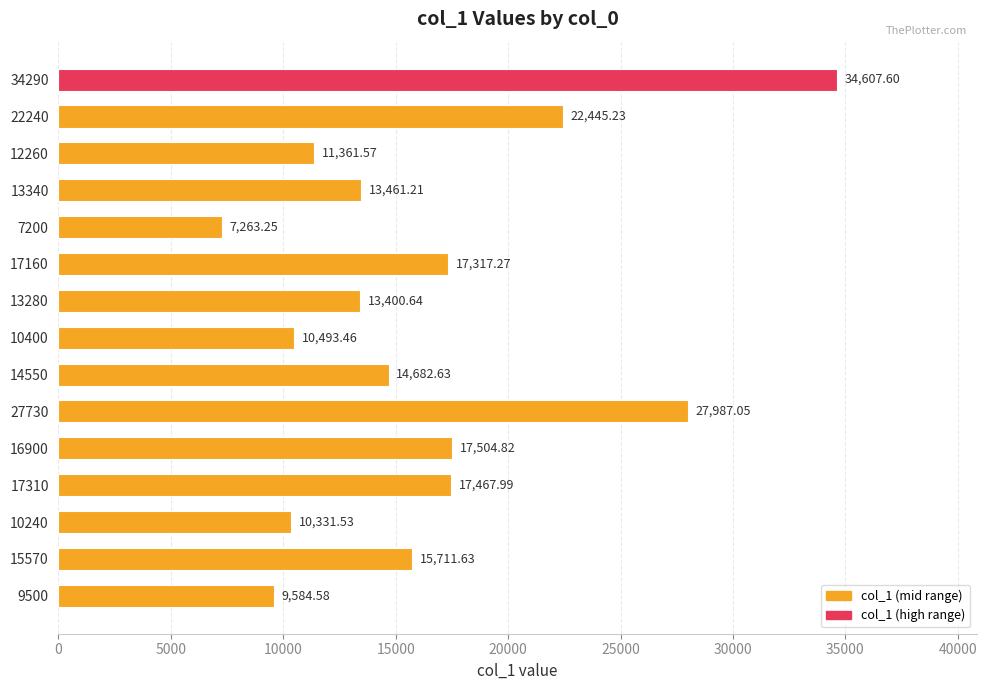

What is the difference between the second highest and minimum values?

20723.8